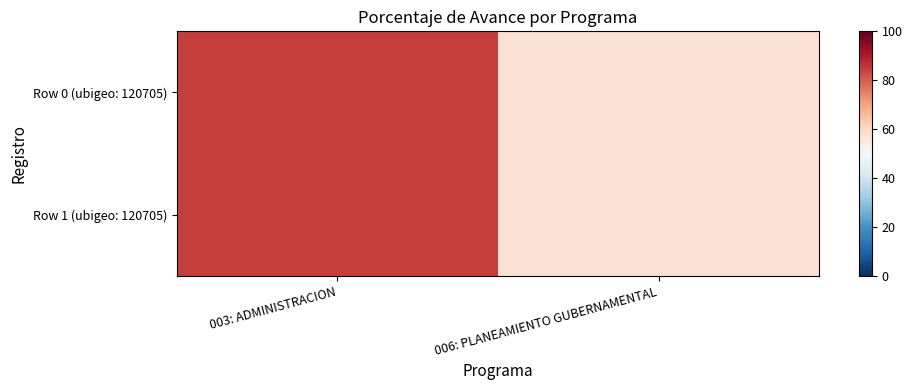

Between 003: ADMINISTRACION and 006: PLANEAMIENTO GUBERNAMENTAL, which series saw the biggest shift?

Row 0 (ubigeo: 120705)